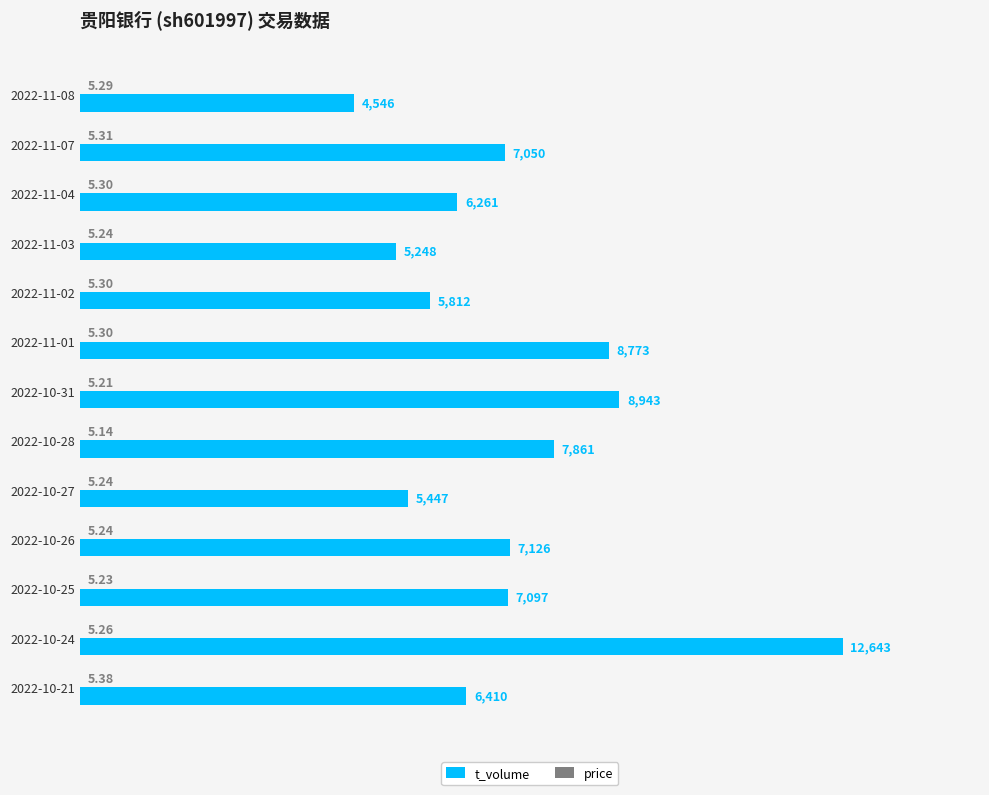

Which series changed the most between 2022-11-03 and 2022-10-24?

t_volume